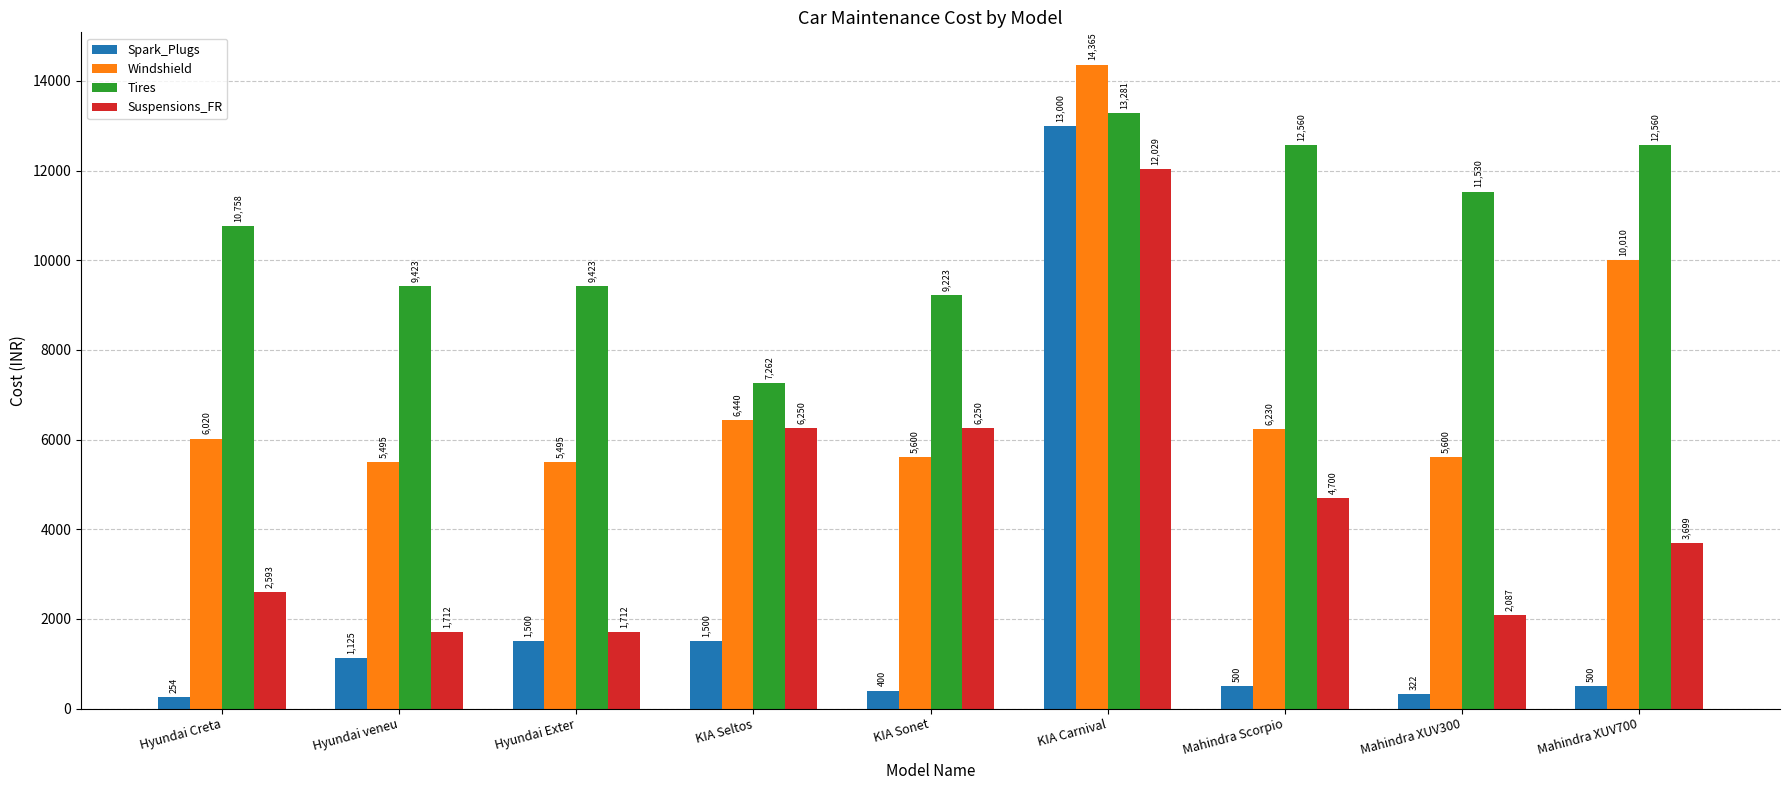

Which category has the lowest value across all series?

Hyundai Creta